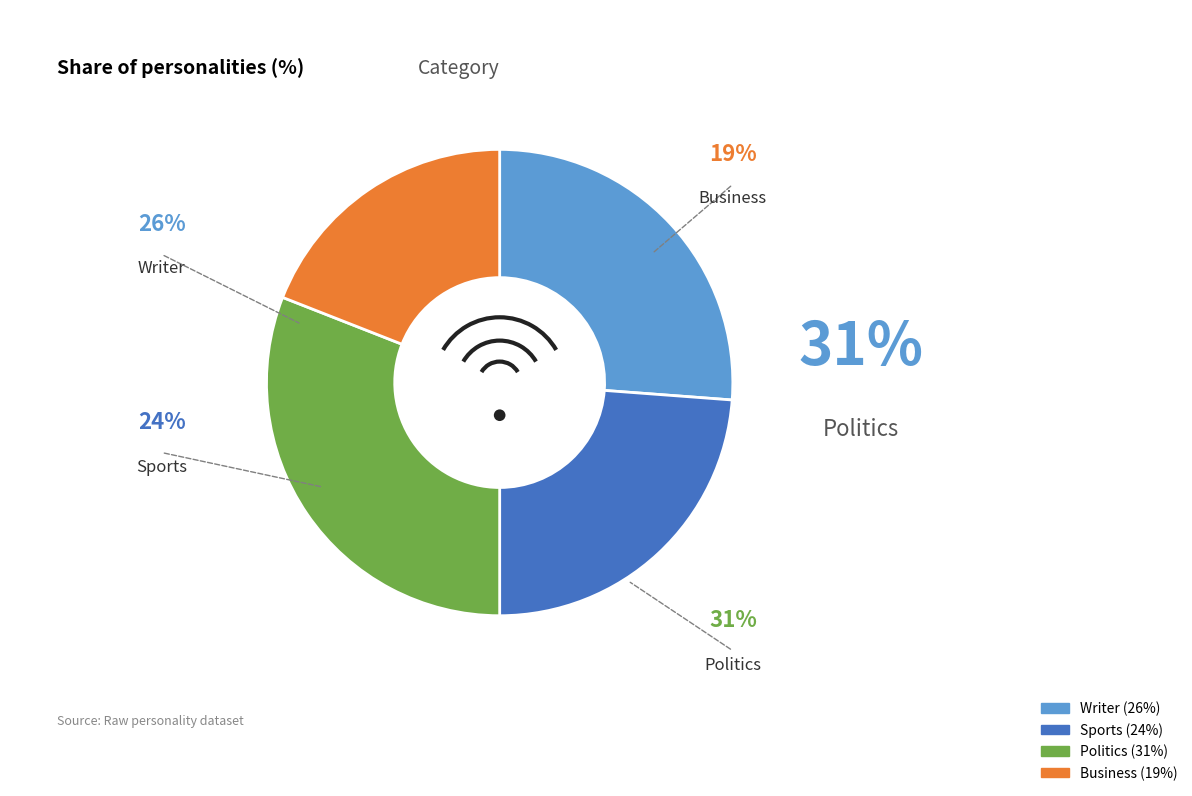

Approximately how many times larger is the value at Sports compared to Business?

1.2